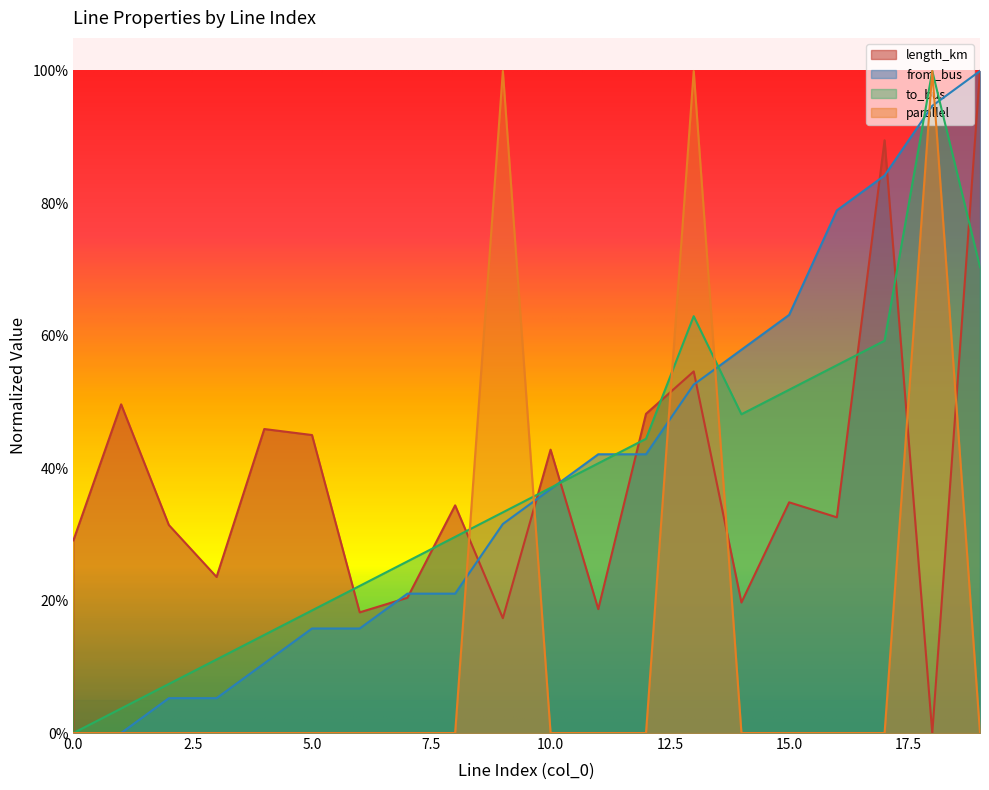

How many length_km values are between 0 and 1?

20